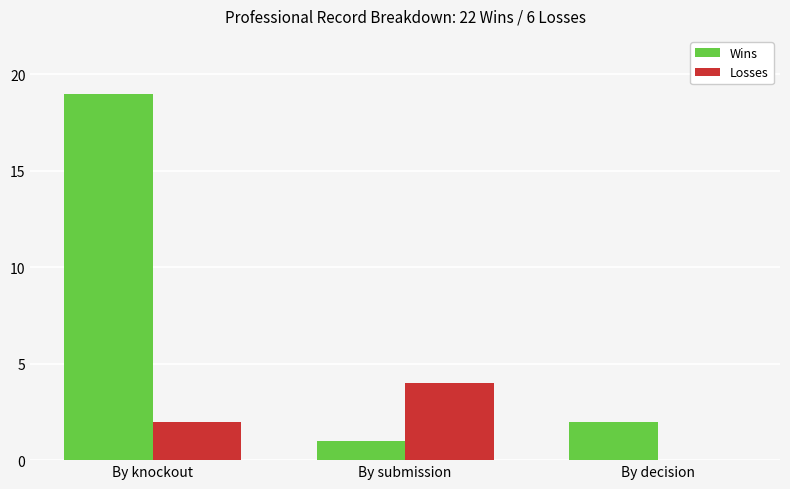

Between By knockout and By decision, which series saw the biggest shift?

Wins